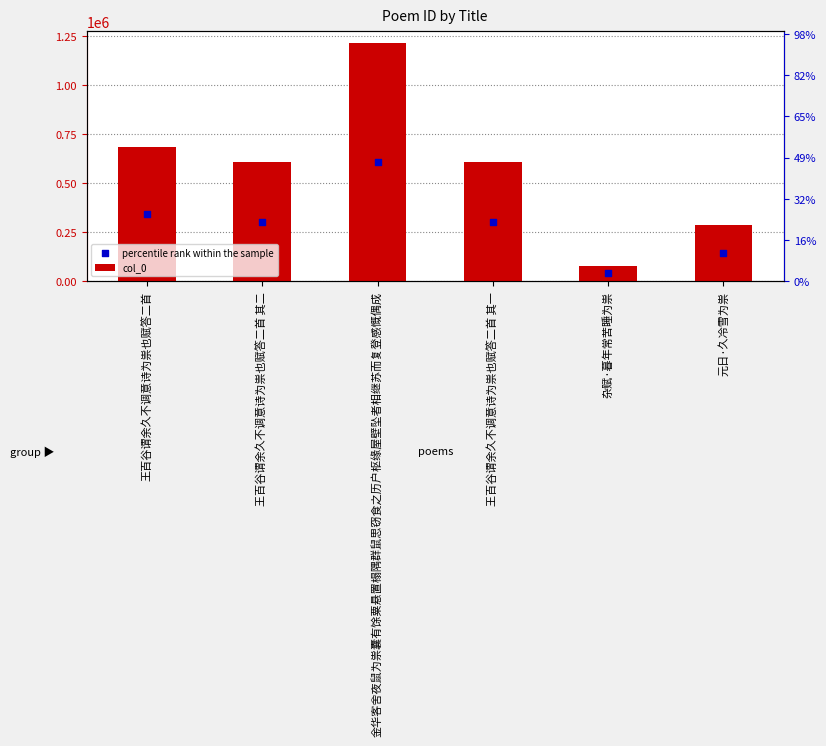

At which category is the sum across all series the highest?

金华客舍夜鼠为祟囊有馀粟悬置榻隅群鼠思窃食之历户枢缘屋壁坠者相继苏而复登感慨偶成